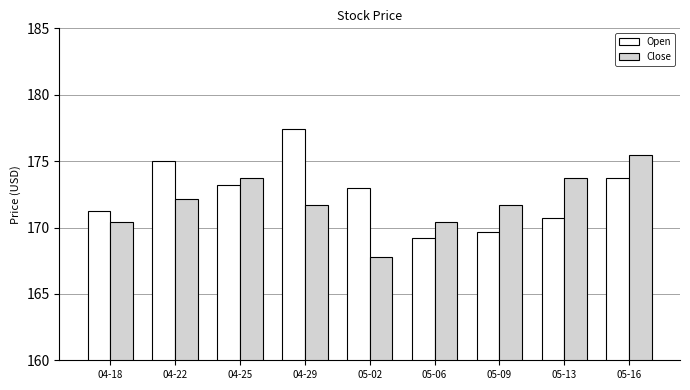

What are all the series names shown in the legend?

Open, Close